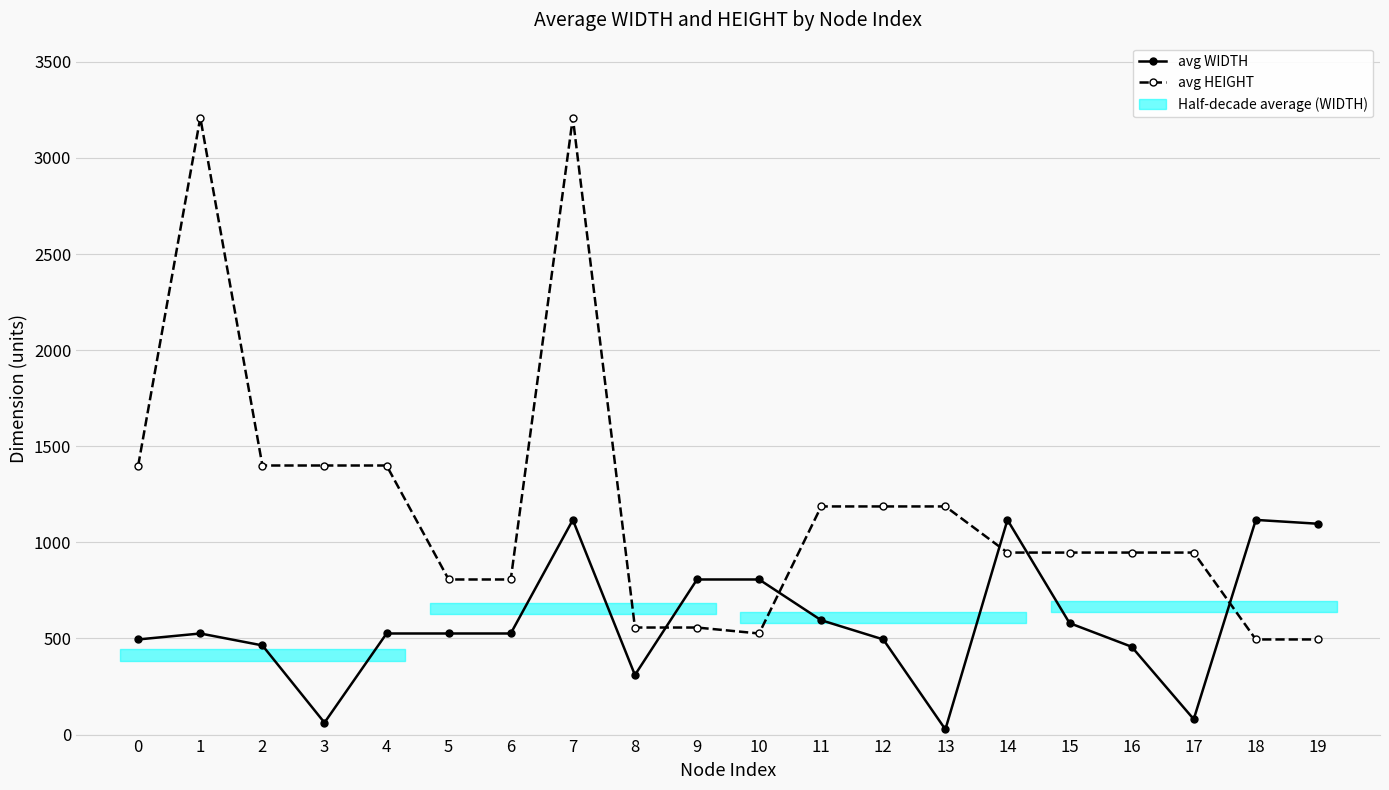

At which category does avg HEIGHT reach its first local peak?

1